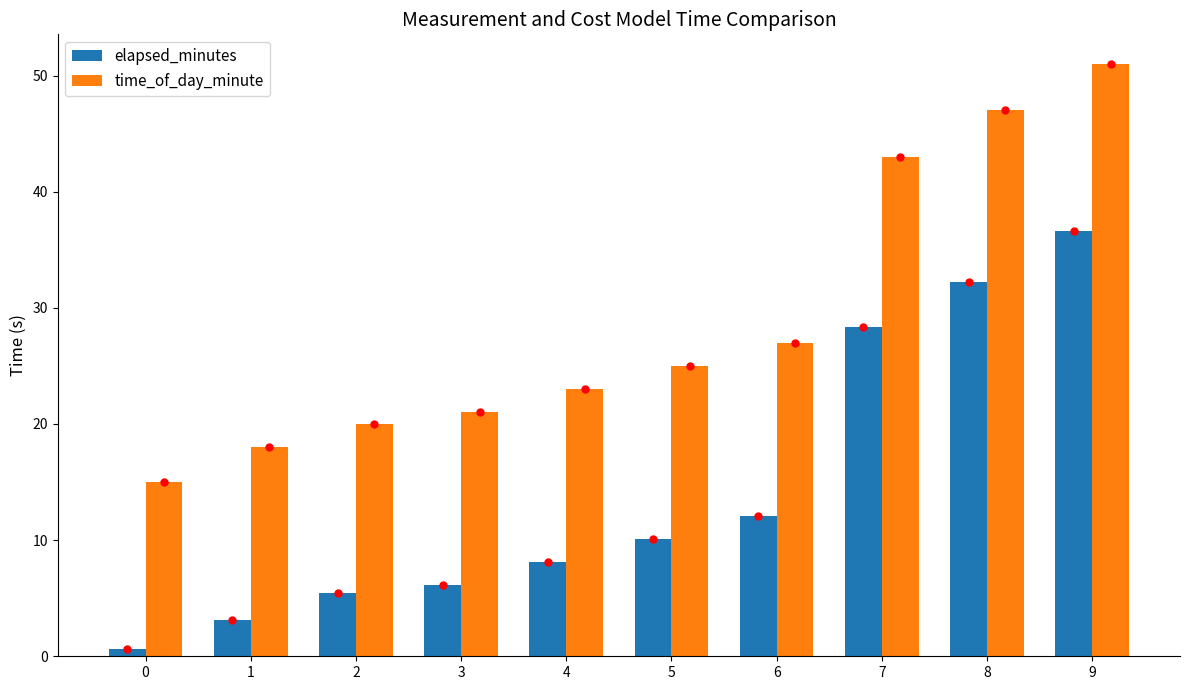

Is the value of time_of_day_minute at 9 greater than the value of elapsed_minutes at 1?

Yes